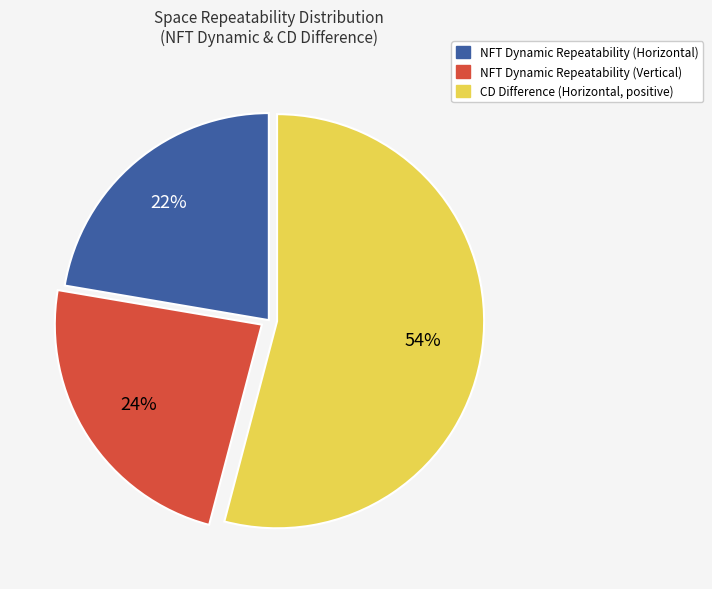

Does any single category account for the majority?

Yes